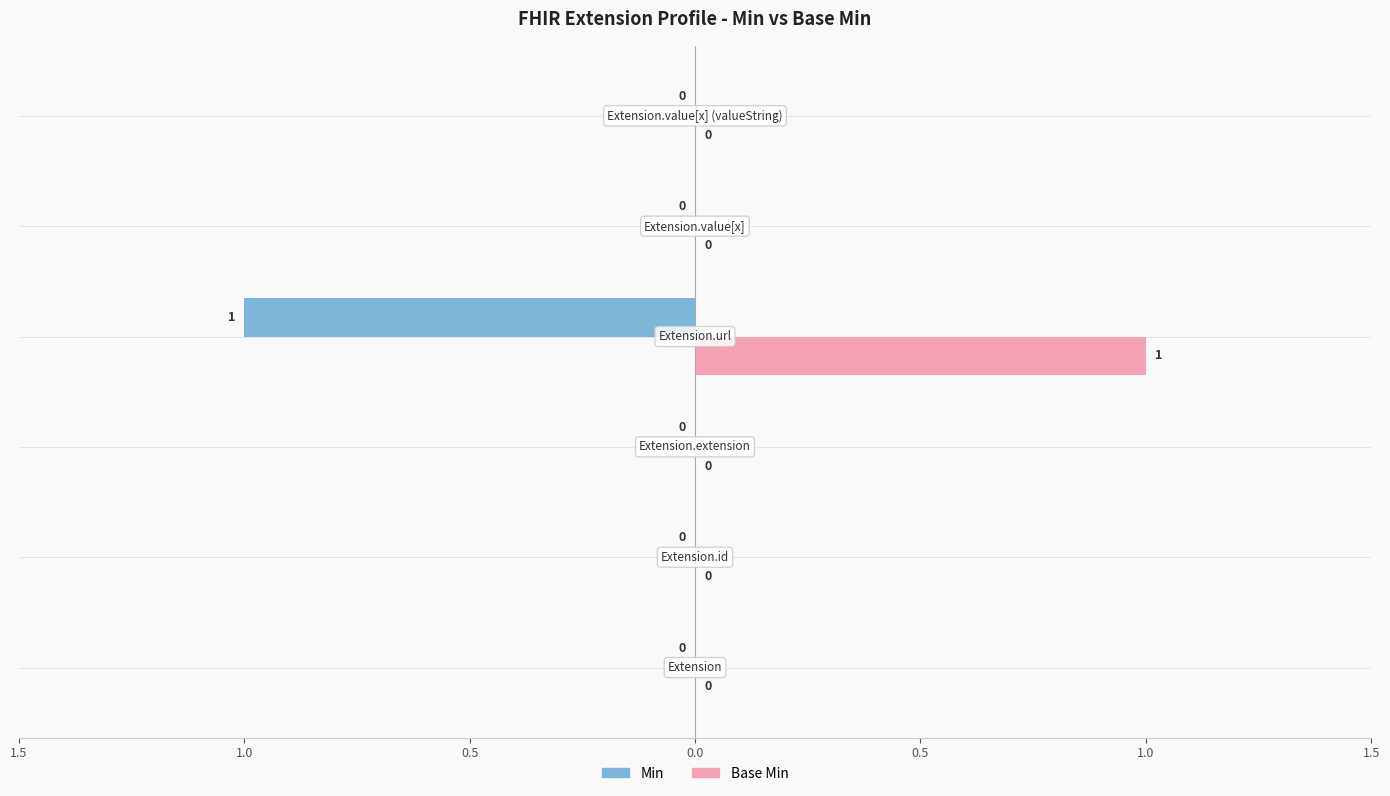

How many values in the Base Min series exceed 0?

1